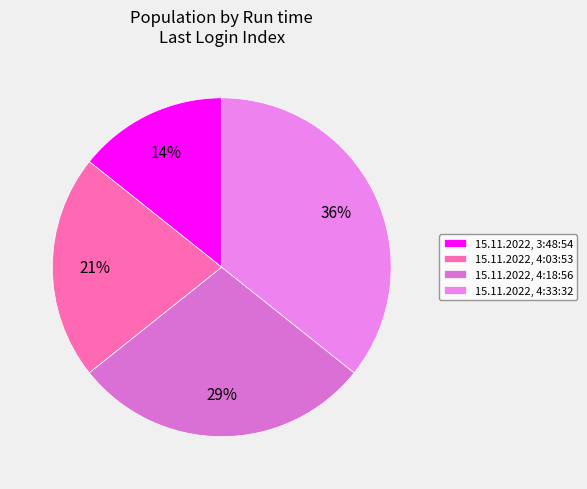

Is there any slice that represents more than half of the pie?

No